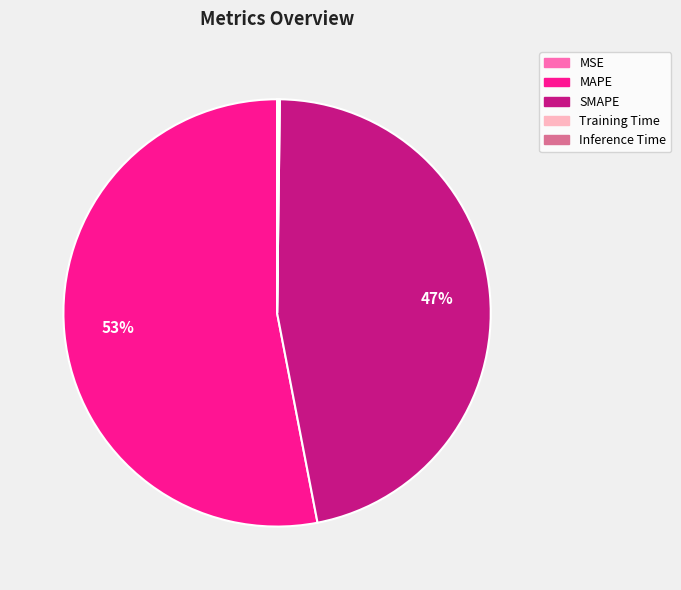

Between SMAPE and MAPE, which is larger?

MAPE